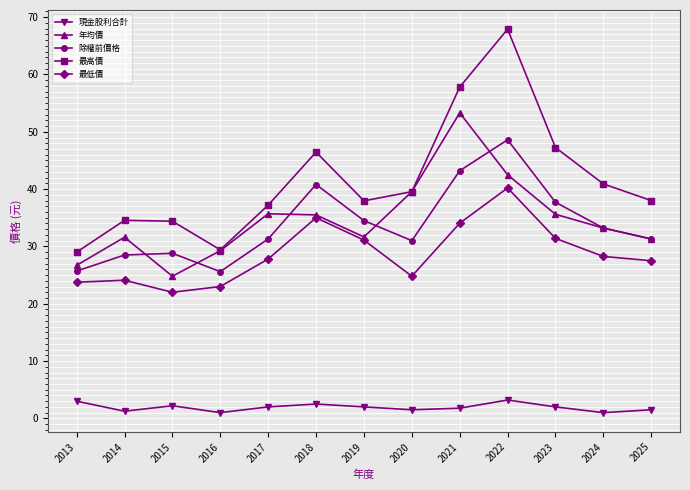

Rank the series by their maximum value, from highest to lowest.

最高價, 年均價, 除權前價格, 最低價, 現金股利合計